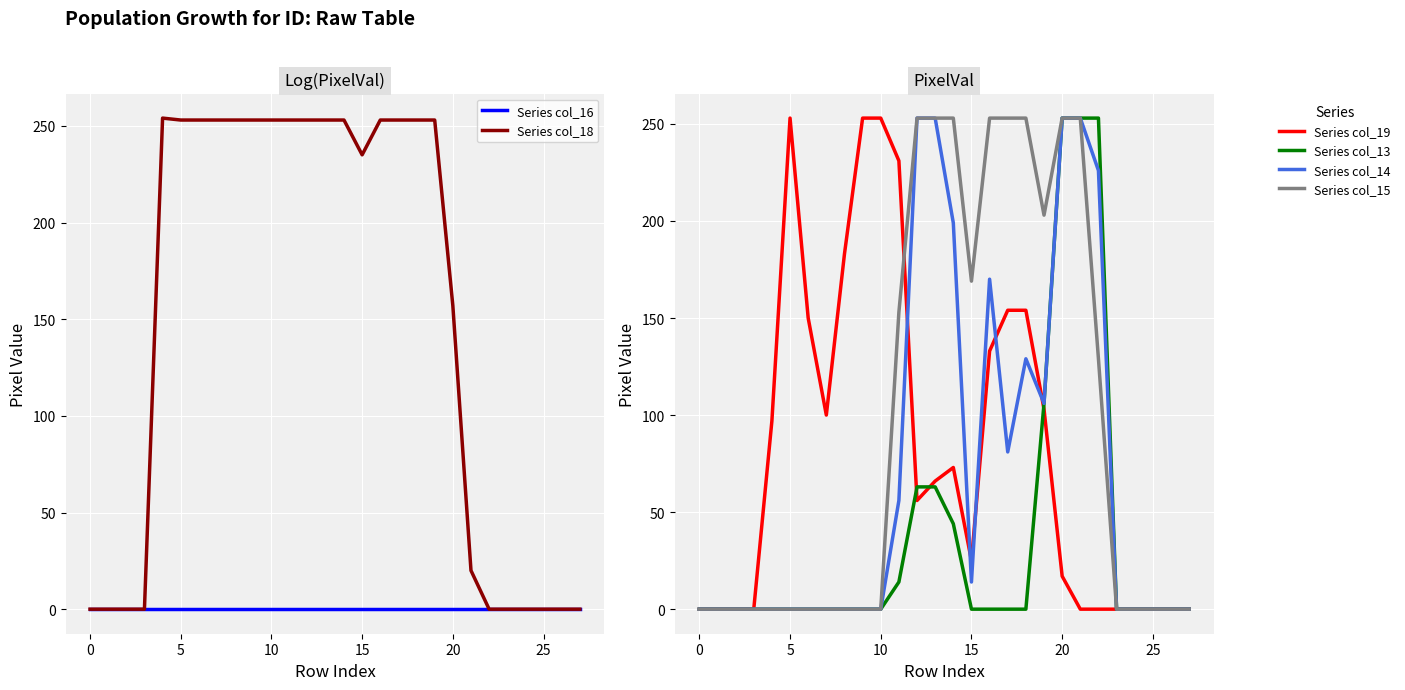

Which series has the largest range (max minus min)?

Series col_18